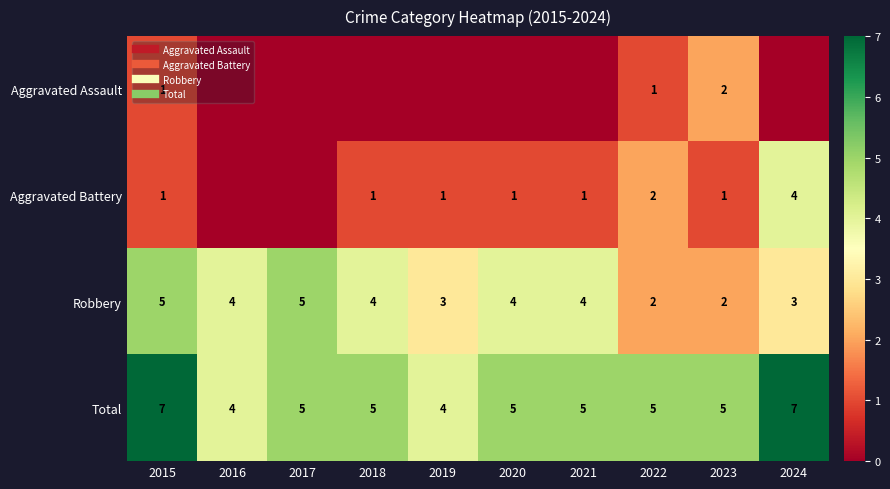

What is the difference between the highest and lowest values at 2024?

7